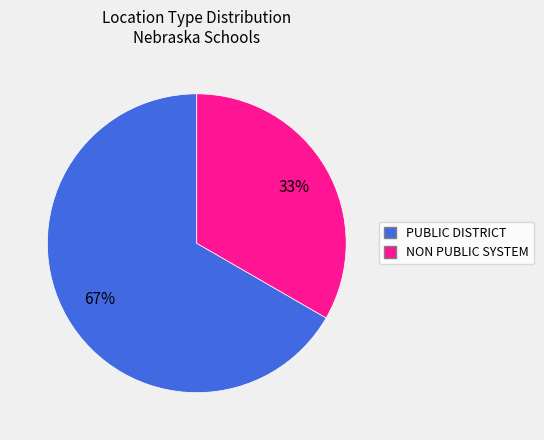

What is the largest slice in the pie chart?

PUBLIC DISTRICT